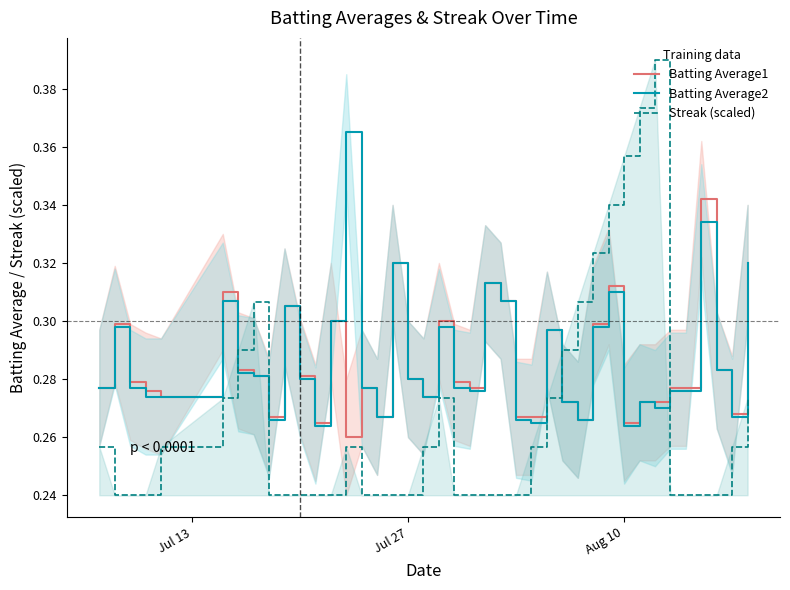

True or false: Batting Average1 has more than 0 points higher than both neighbors.

True